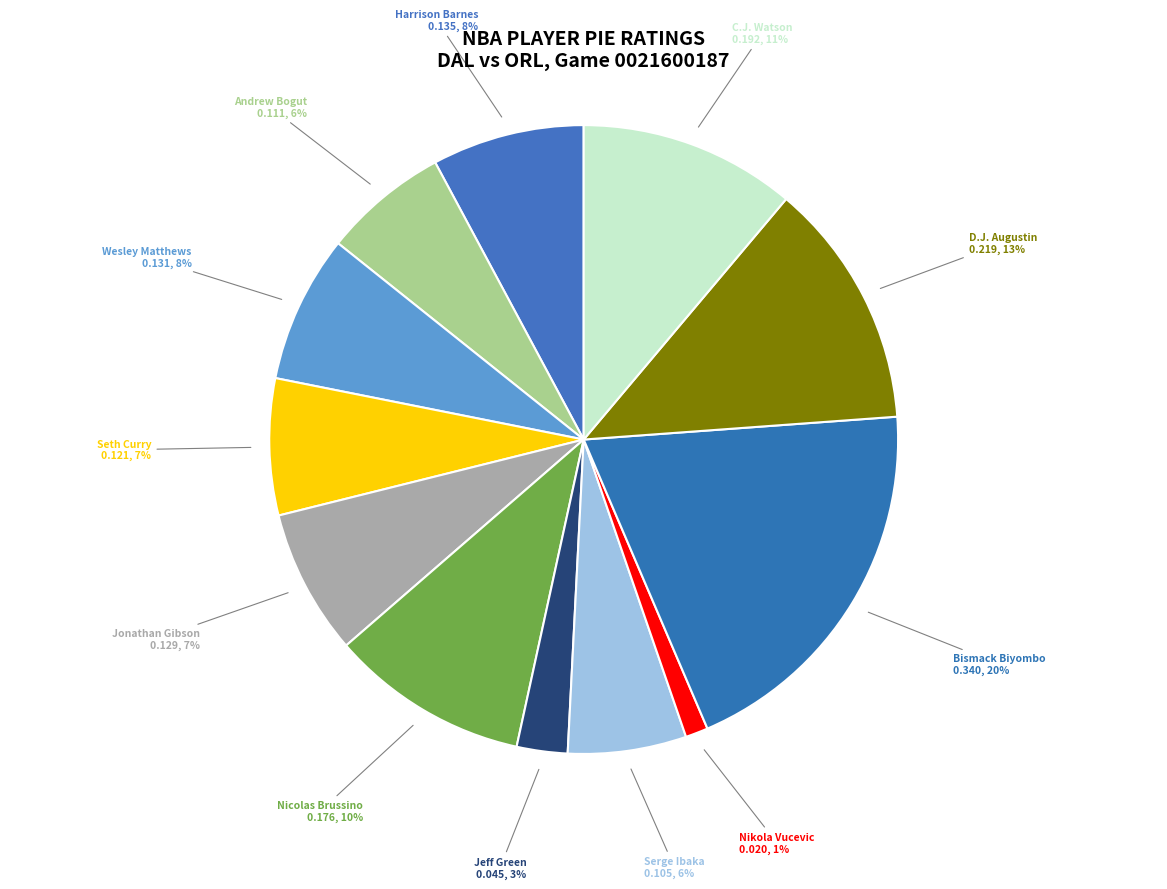

How many slices are in this pie chart?

12